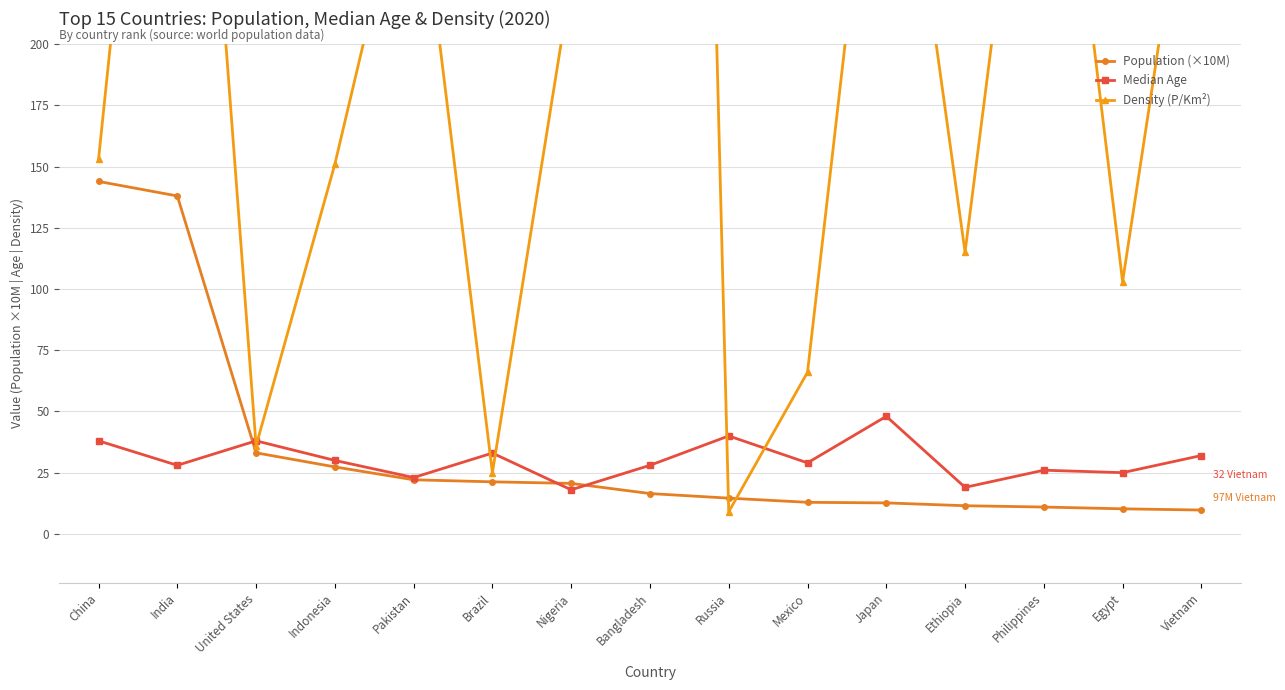

Reading left to right, extract all data points from this chart.

Population (×10M): 143.9	138.0	33.1	27.4	22.1	21.3	20.6	16.5	14.6	12.9	12.6	11.5	11.0	10.2	9.7
Median Age: 38.0	28.0	38.0	30.0	23.0	33.0	18.0	28.0	40.0	29.0	48.0	19.0	26.0	25.0	32.0
Density (P/Km²): 153.0	464.0	36.0	151.0	287.0	25.0	226.0	1265.0	9.0	66.0	347.0	115.0	368.0	103.0	314.0